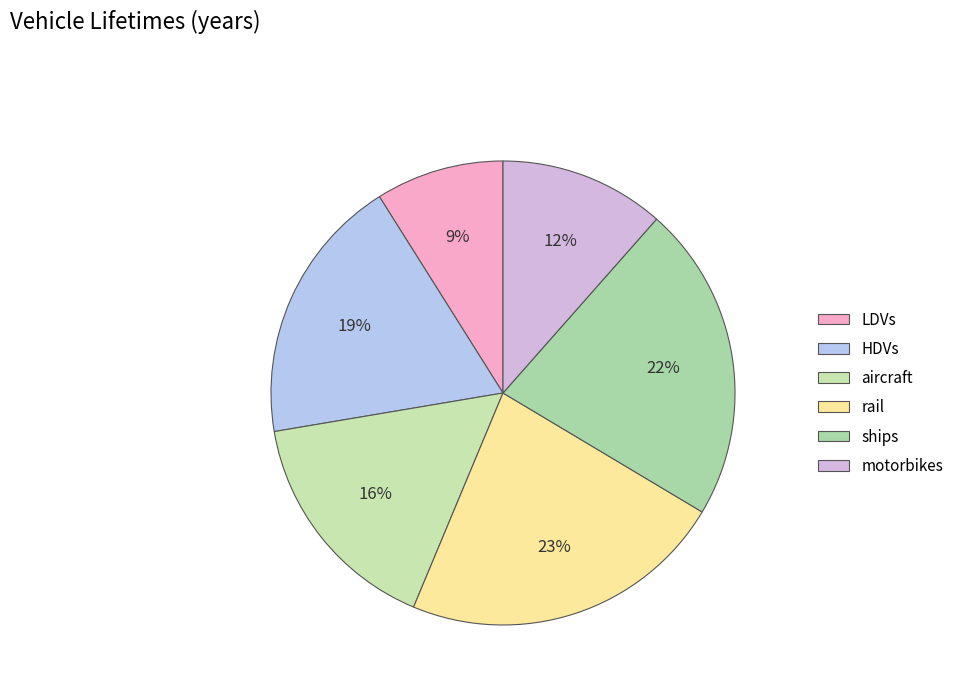

To the nearest percent, what is the combined percentage of HDVs and ships?

41%